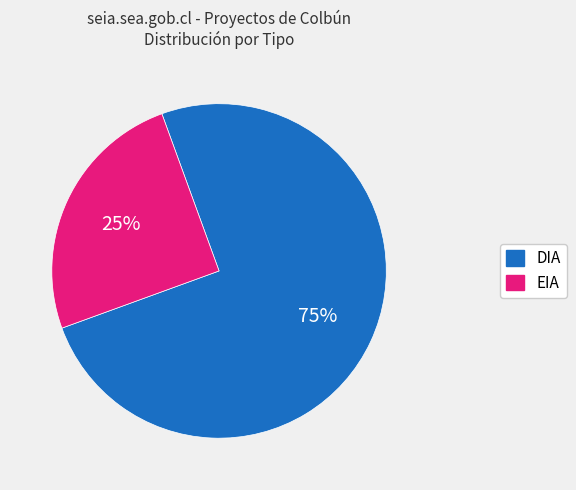

To the nearest percent, what percentage of the pie is DIA?

75%